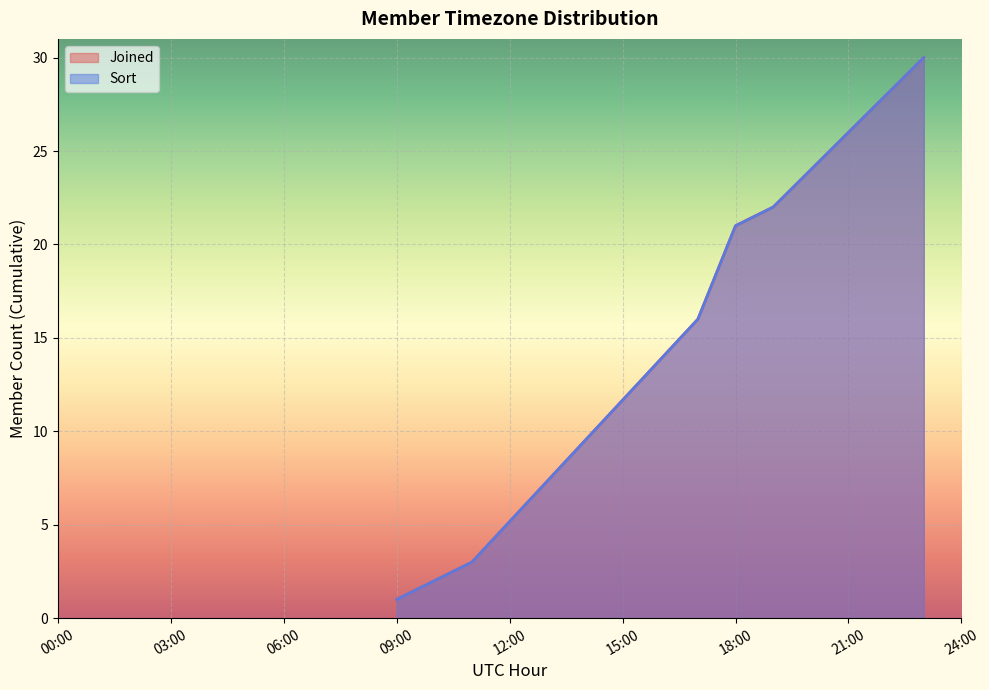

True or false: Joined and Sort cross at least once.

False